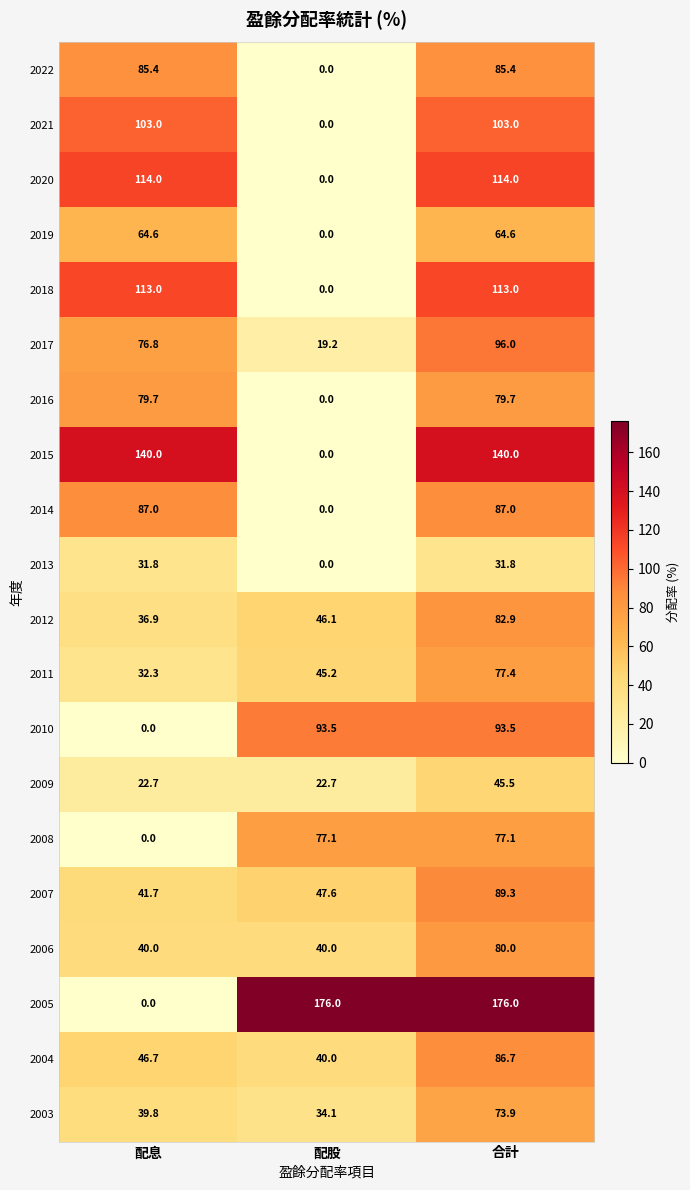

What is the average value of the 2004 series?

57.8